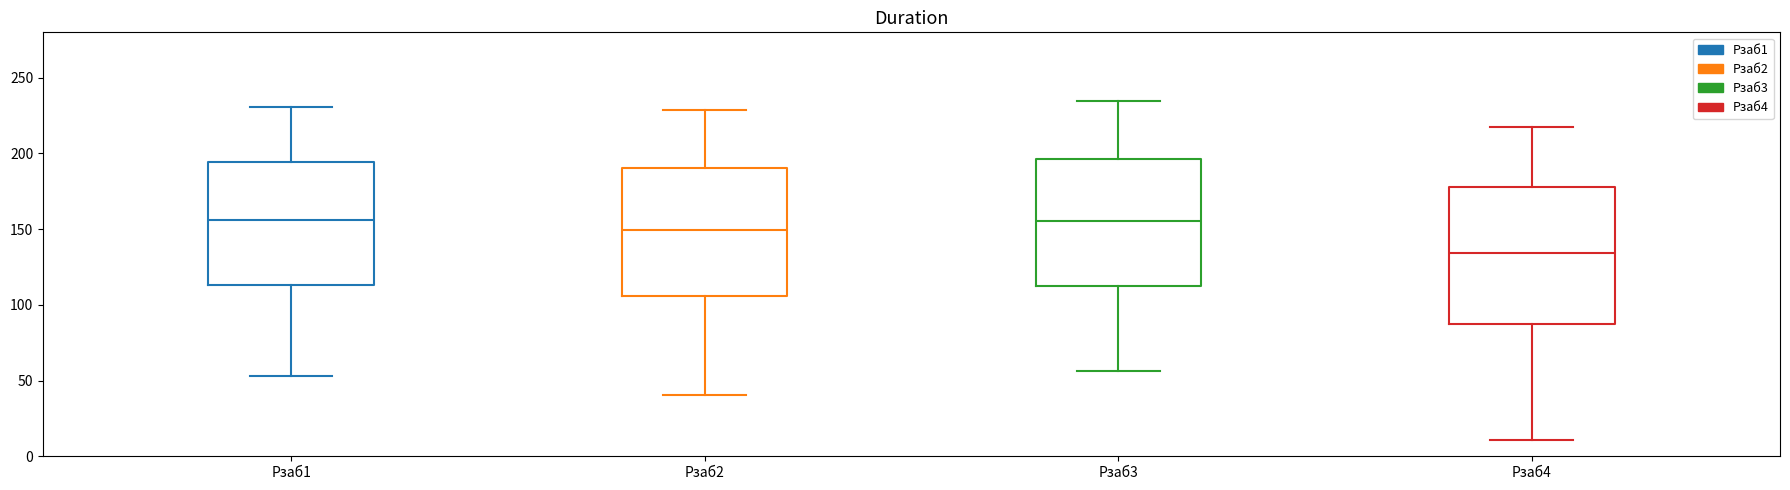

Which box's median line is the lowest?

Pзаб4